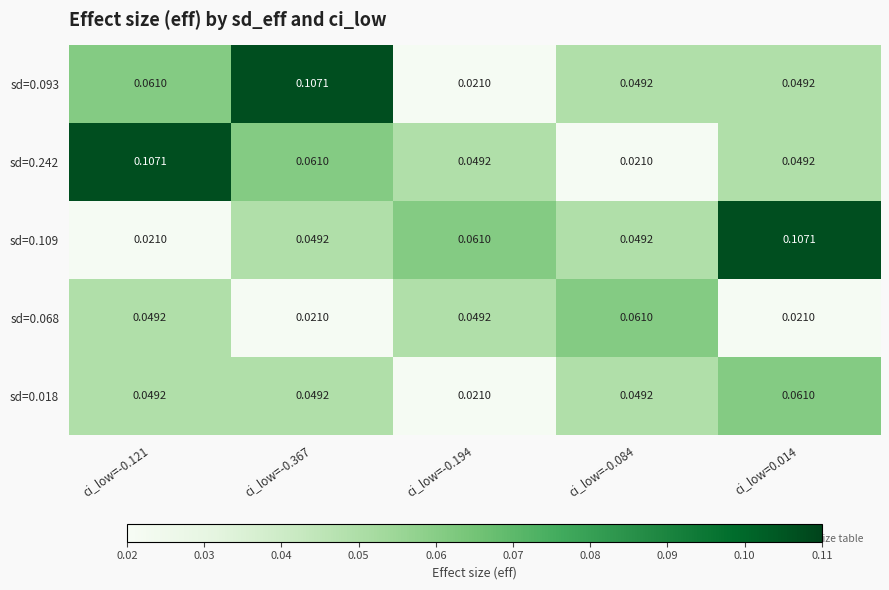

Is the value of sd=0.018 at ci_low=-0.367 greater than the value of sd=0.068 at ci_low=0.014?

Yes